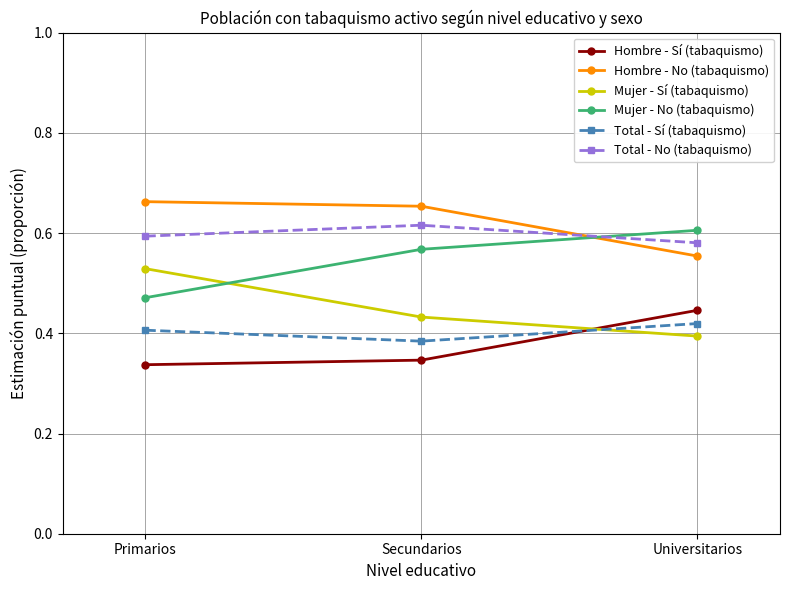

What is the total value across all series at Universitarios?

3.0